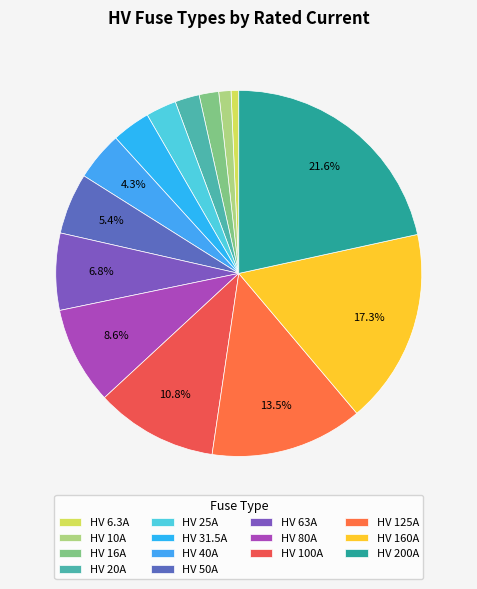

True or false: HV 40A accounts for 4% of the total.

True